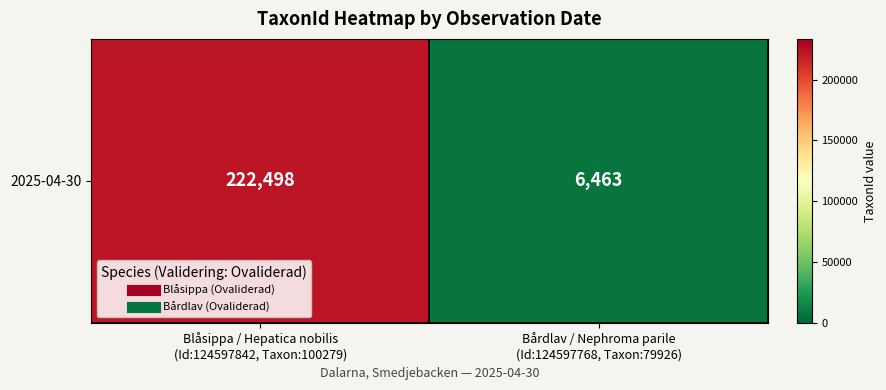

At which category does the chart reach its peak across all series?

Blåsippa / Hepatica nobilis
(Id:124597842, Taxon:100279)